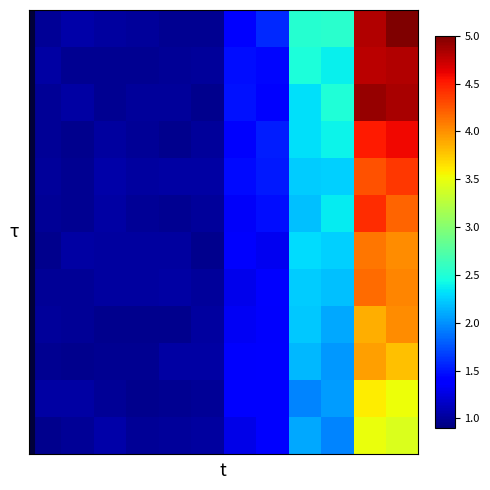

Count the number of categories in the chart.

12